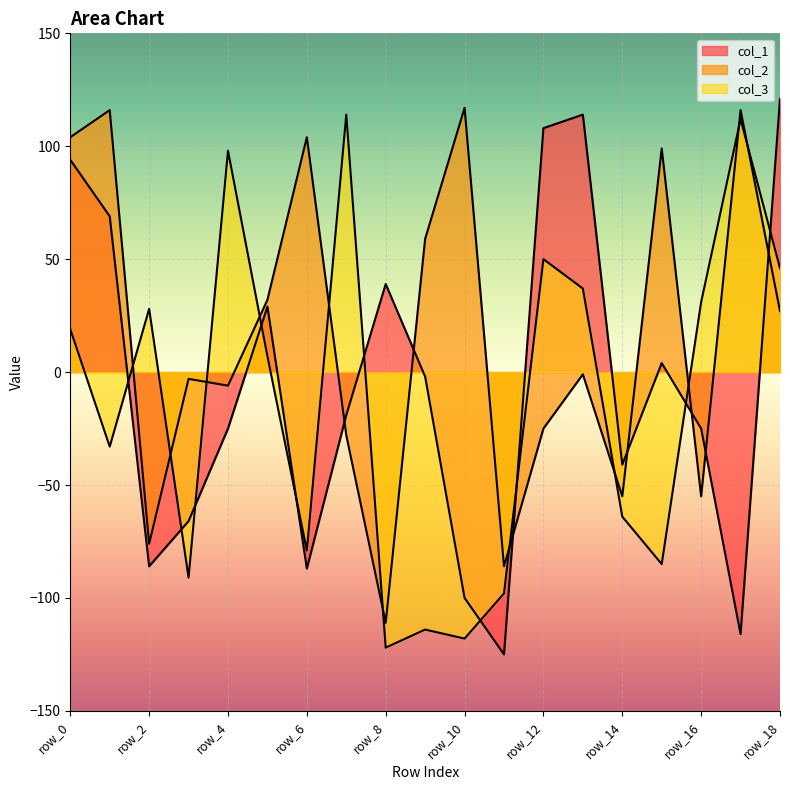

What is the average value of the col_2 series?

17